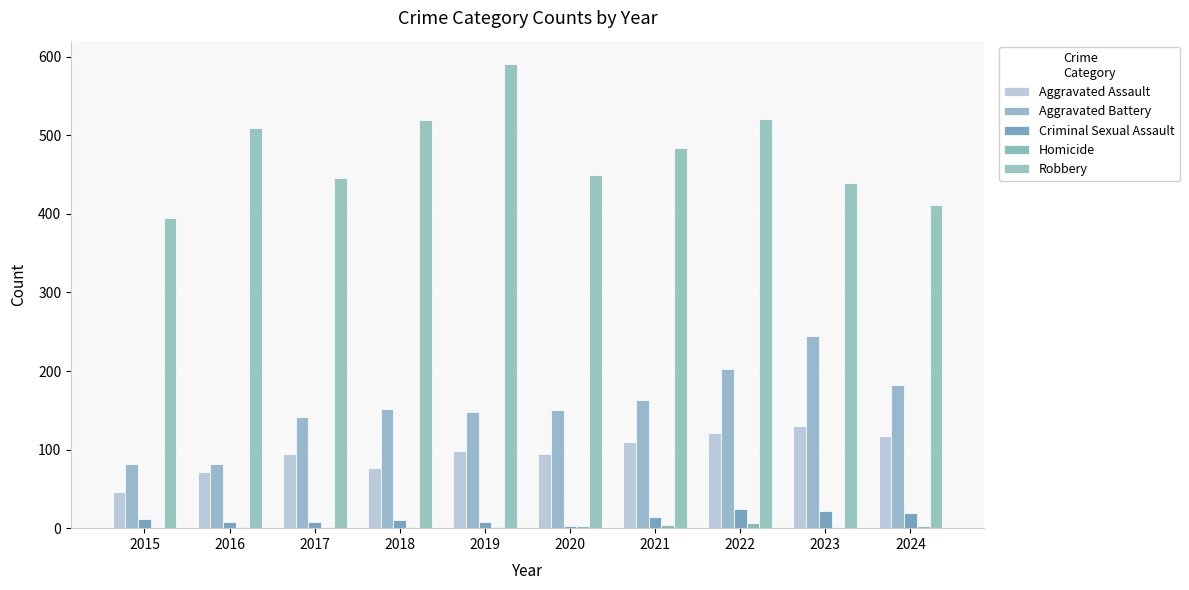

What is the sum of all Robbery values?

4767